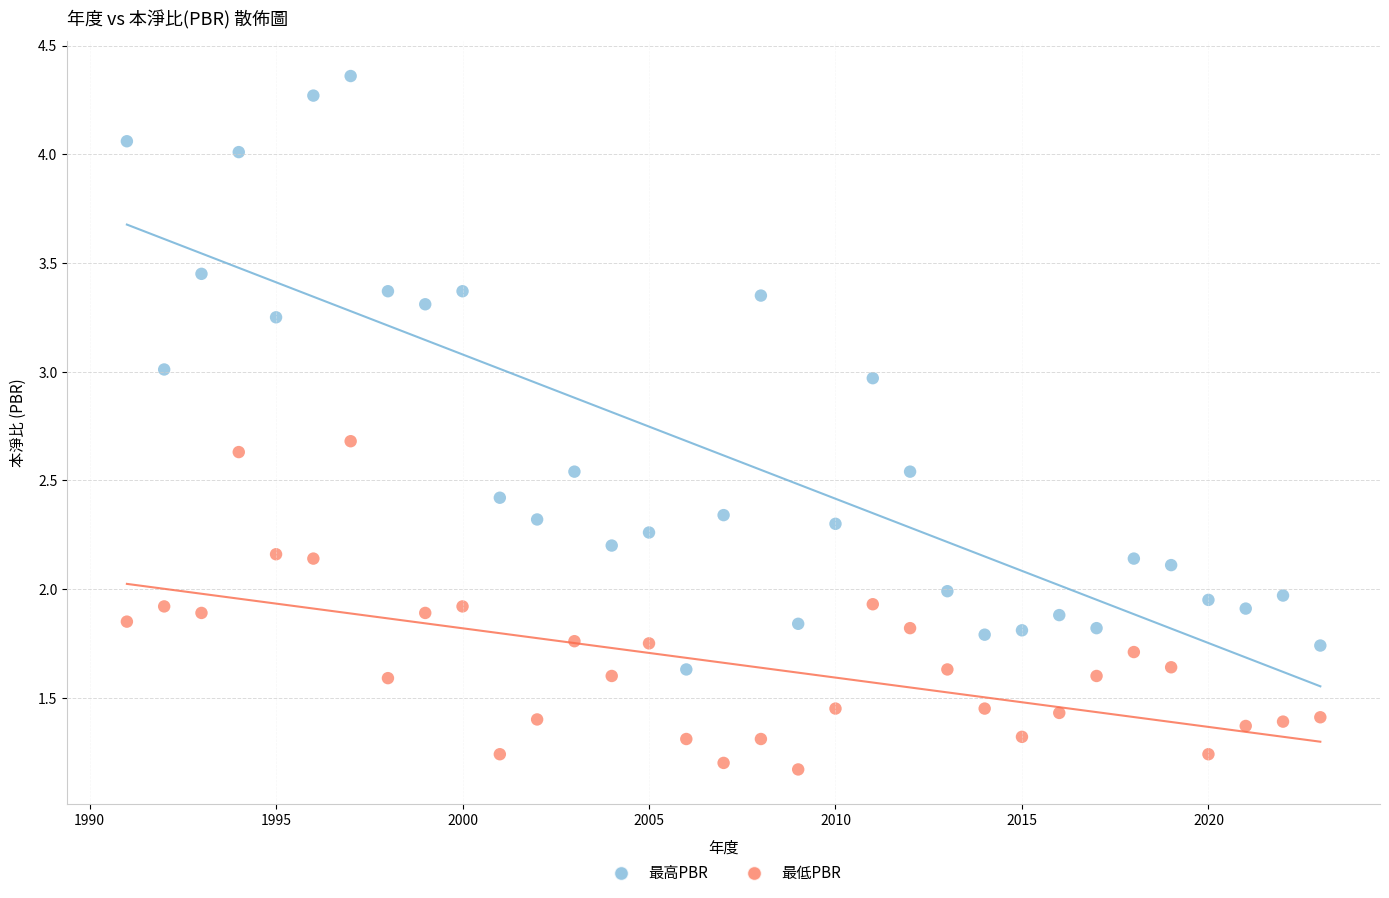

Which series has the widest spread of Y values?

最高PBR